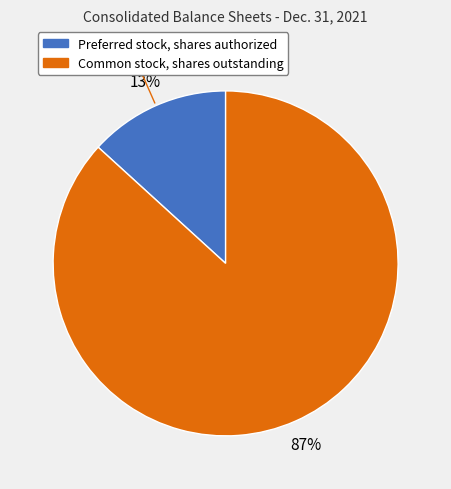

Which slice is the largest?

Common stock, shares outstanding